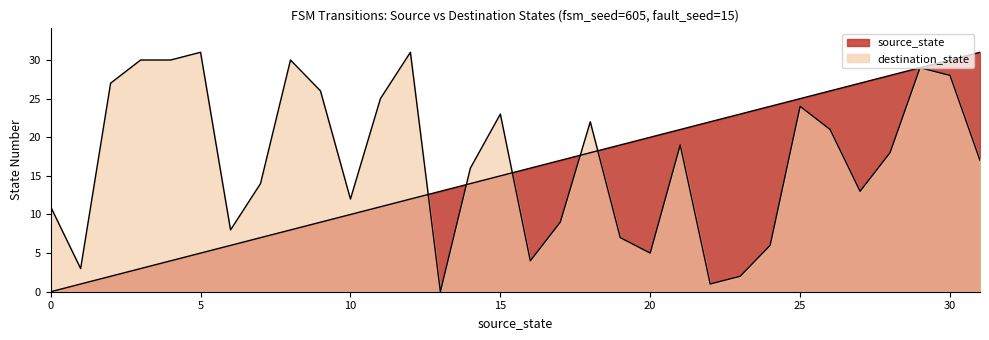

What is the value of the source_state point at the 29th from the left?

28